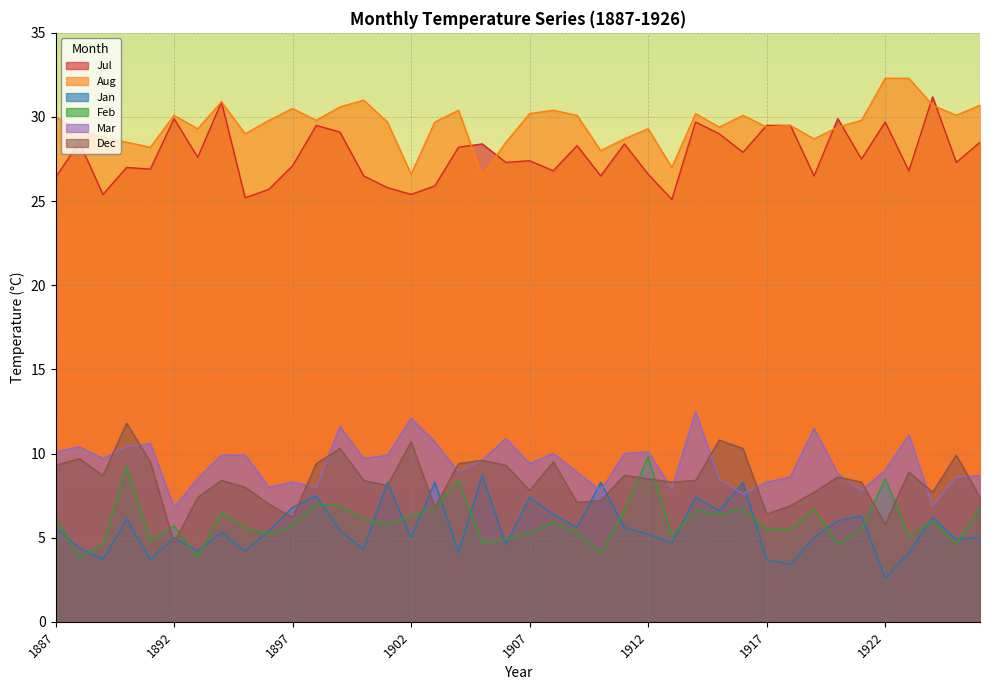

What is the difference between the maximum and minimum values in the Jul series?

6.1